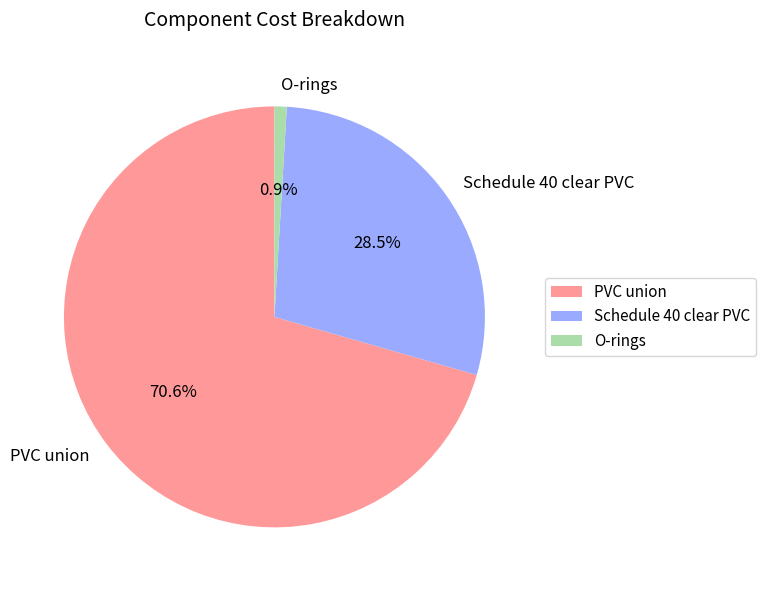

Rank the categories by value from highest to lowest.

PVC union, Schedule 40 clear PVC, O-rings